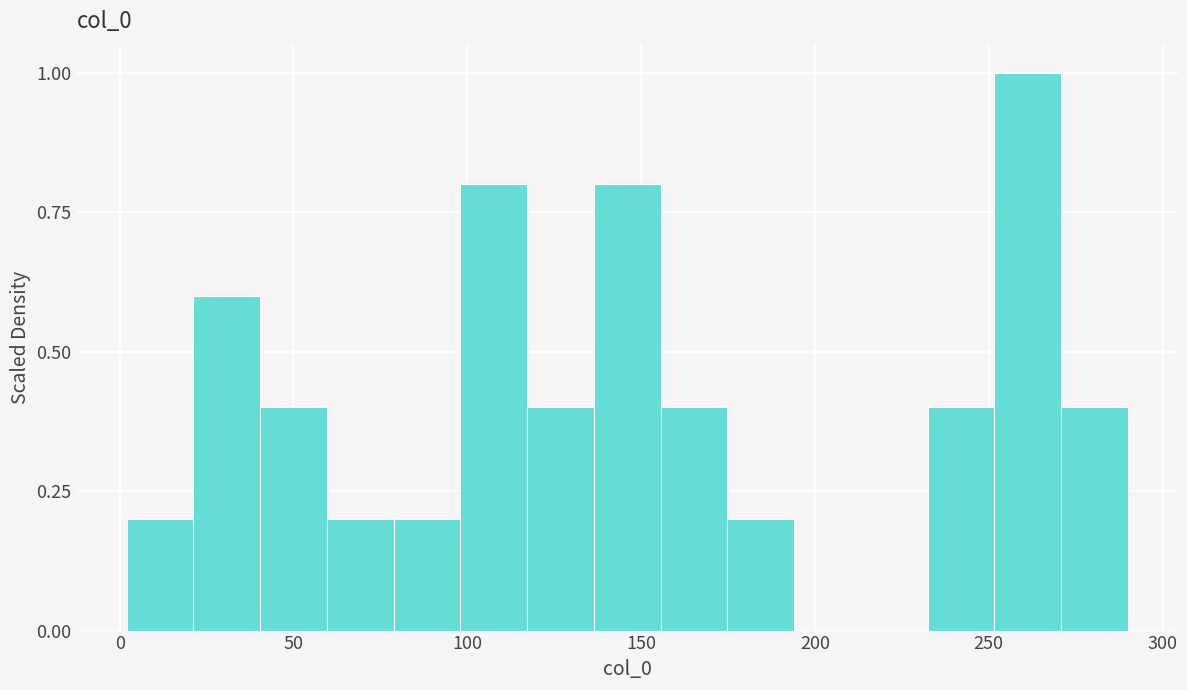

Read against the x-axis, roughly where is the centre of the tallest bar?

260